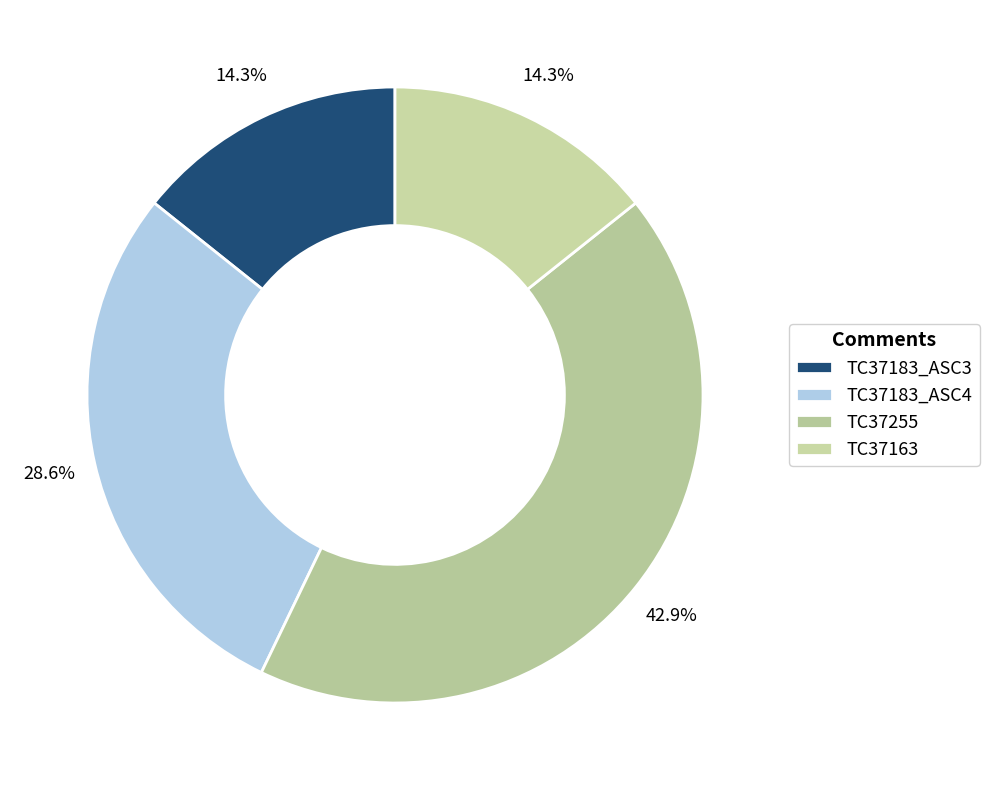

Does TC37183_ASC4 represent more than half of the total?

No